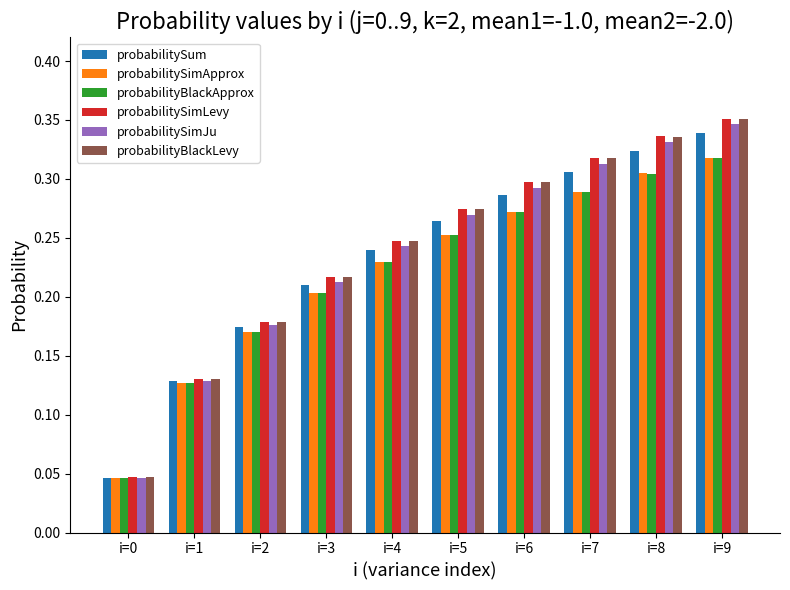

What are all the series names shown in the legend?

probabilitySum, probabilitySimApprox, probabilityBlackApprox, probabilitySimLevy, probabilitySimJu, probabilityBlackLevy